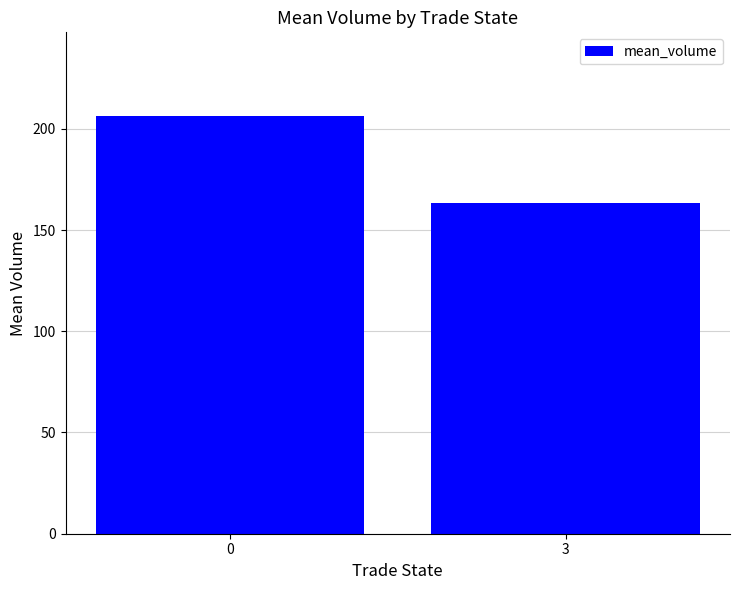

Rank the categories by value from lowest to highest.

3, 0